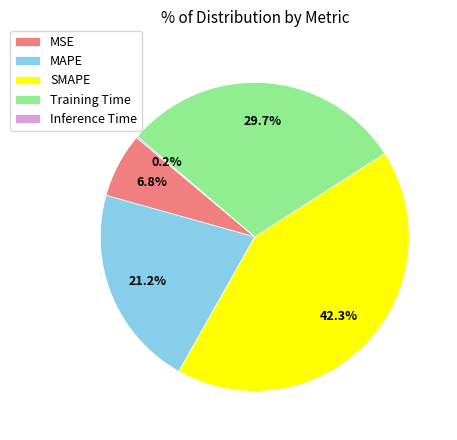

What portion of the pie excludes MAPE?

78.8%